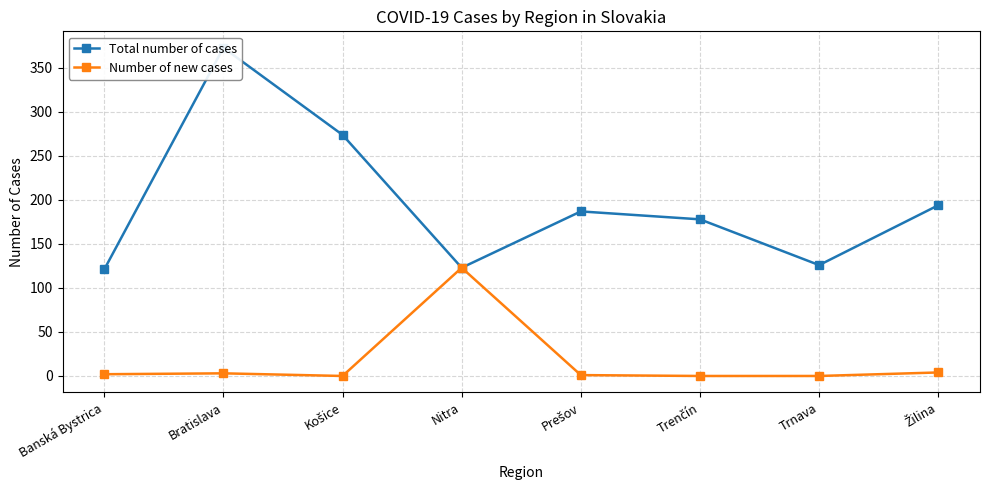

Which has a higher value, Banská Bystrica or Prešov?

Prešov